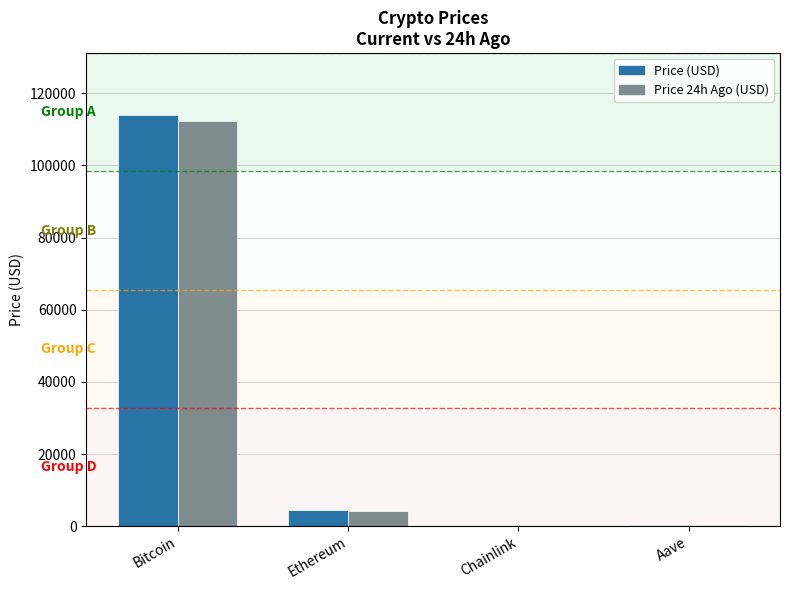

What is the sum of all Price 24h Ago (USD) values?

117036.9